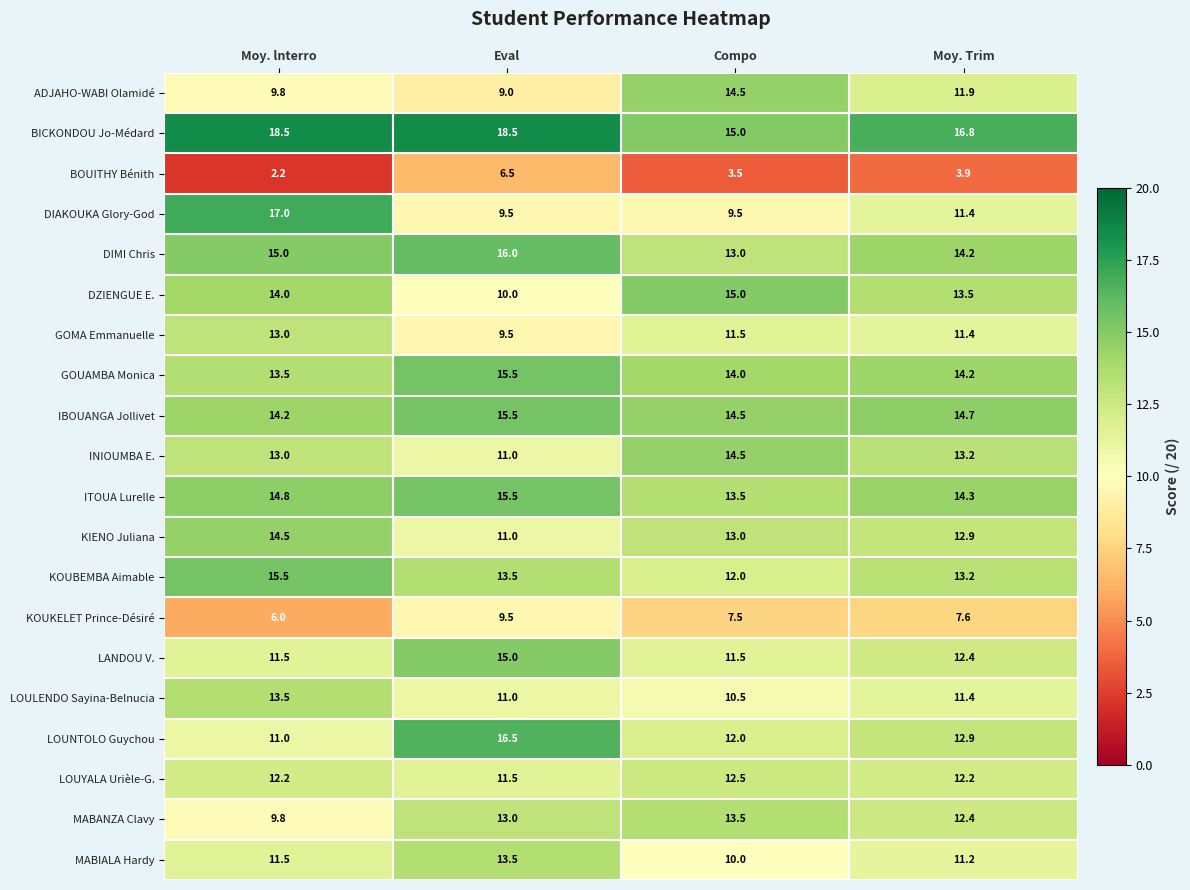

What is the sum of all KOUKELET Prince-Désiré values?

30.6